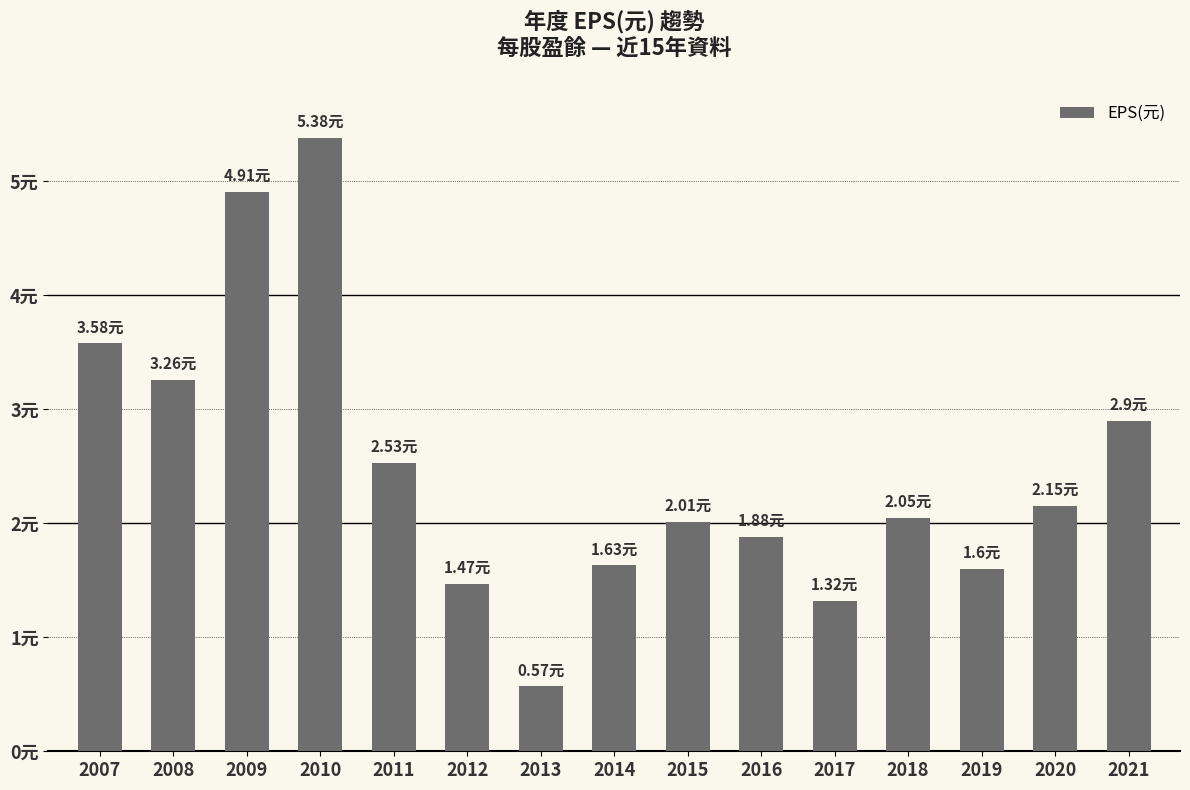

What is the sum of all values?

37.2